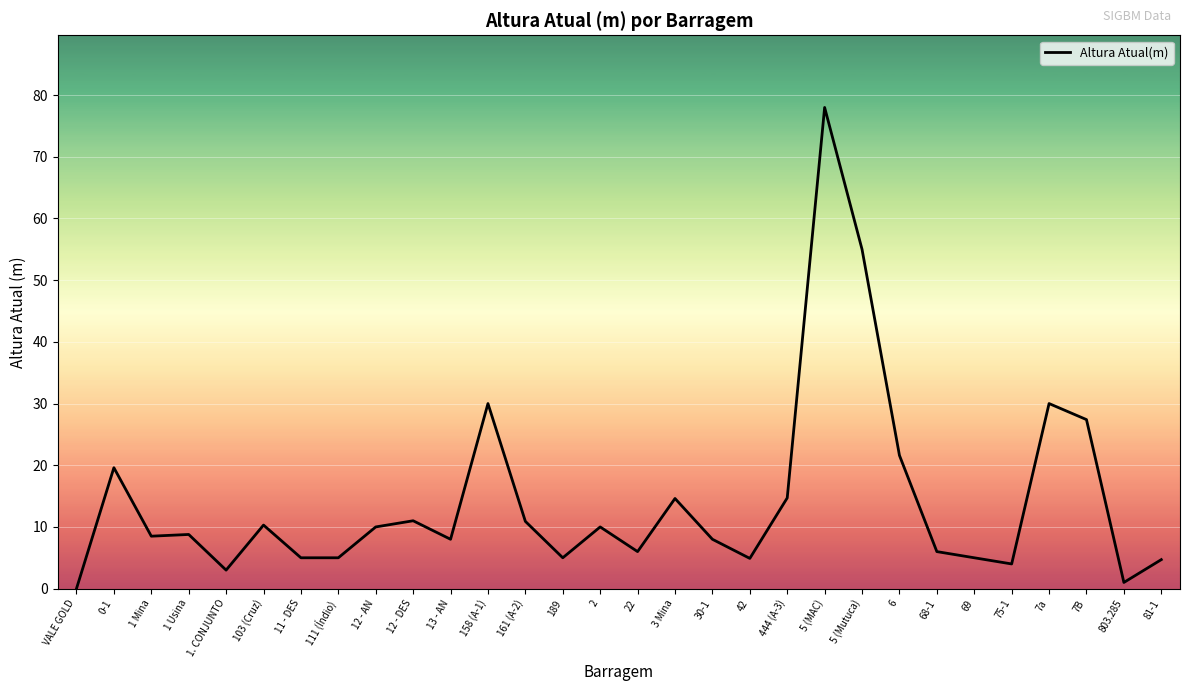

How many lines are shown in the chart?

1